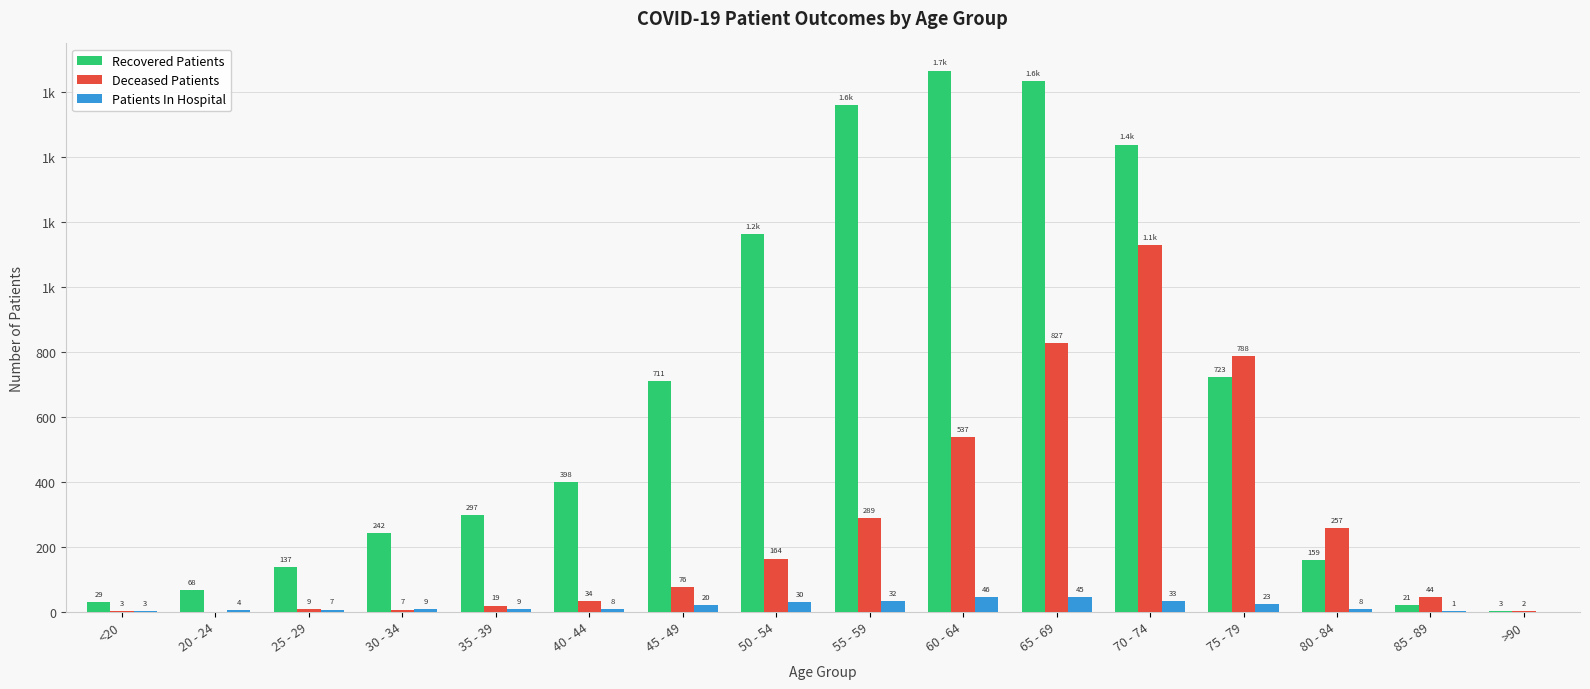

Reading left to right, list all the values displayed in this chart.

Recovered Patients: <20=29	20 - 24=68	25 - 29=137	30 - 34=242	35 - 39=297	40 - 44=398	45 - 49=711	50 - 54=1163	55 - 59=1559	60 - 64=1666	65 - 69=1634	70 - 74=1438	75 - 79=723	80 - 84=159	85 - 89=21	>90=3
Deceased Patients: <20=3	20 - 24=0	25 - 29=9	30 - 34=7	35 - 39=19	40 - 44=34	45 - 49=76	50 - 54=164	55 - 59=289	60 - 64=537	65 - 69=827	70 - 74=1129	75 - 79=788	80 - 84=257	85 - 89=44	>90=2
Patients In Hospital: <20=3	20 - 24=4	25 - 29=7	30 - 34=9	35 - 39=9	40 - 44=8	45 - 49=20	50 - 54=30	55 - 59=32	60 - 64=46	65 - 69=45	70 - 74=33	75 - 79=23	80 - 84=8	85 - 89=1	>90=0